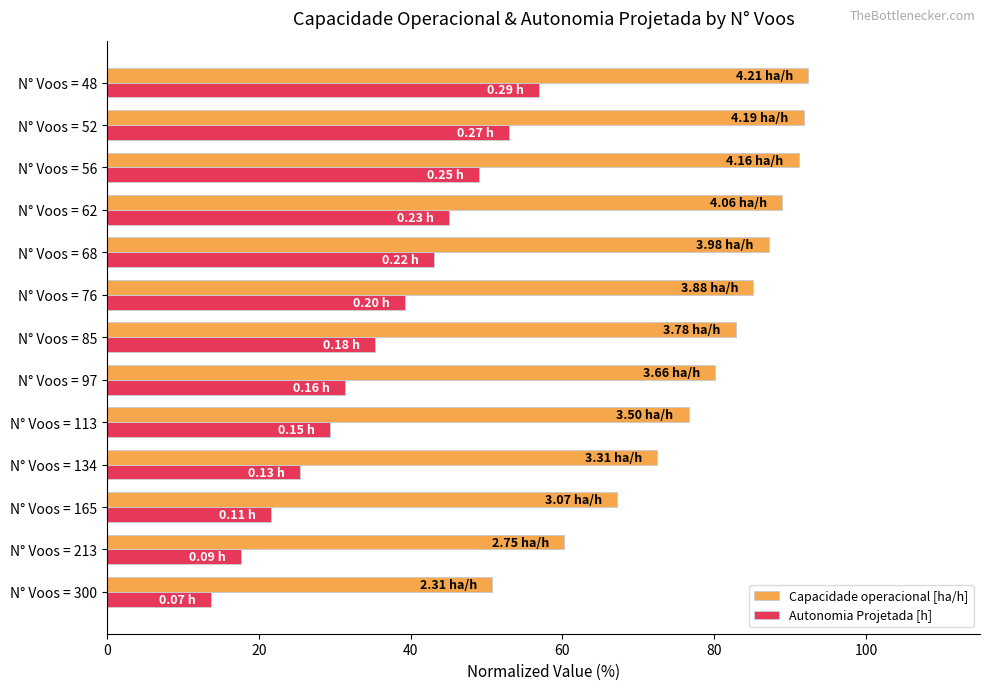

Between N° Voos = 165 and N° Voos = 56, which series saw the biggest shift?

Autonomia Projetada [h]